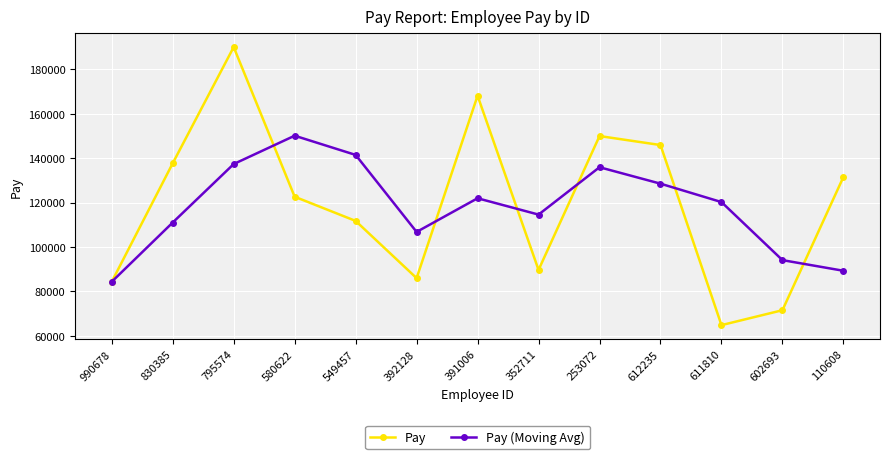

The value of Pay at 110608 is 131505.0. True or false?

True